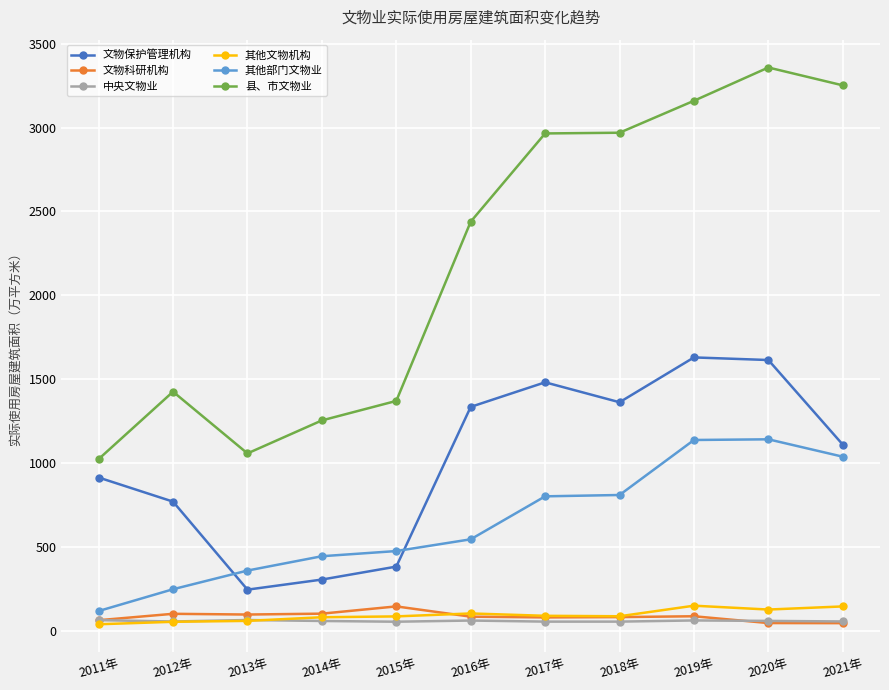

True or false: 文物科研机构 has more than 0 points higher than both neighbors.

True